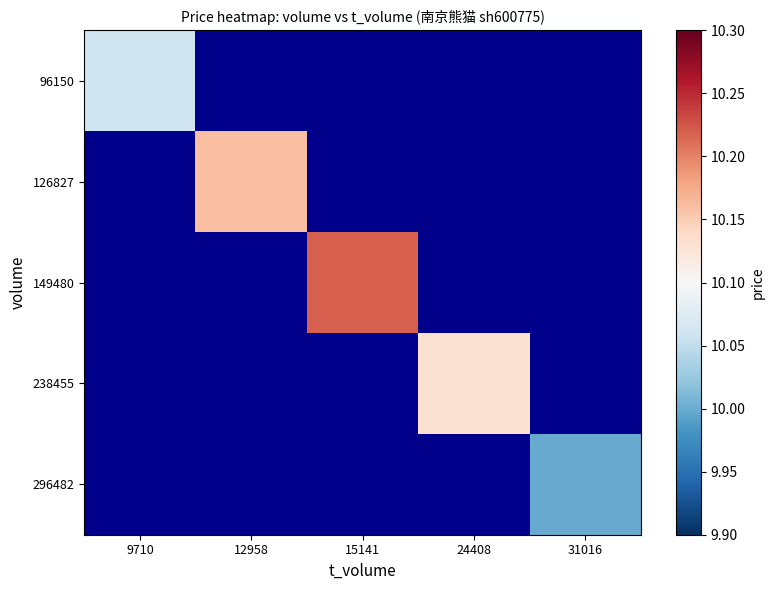

At how many categories does at least one series exceed 10?

4